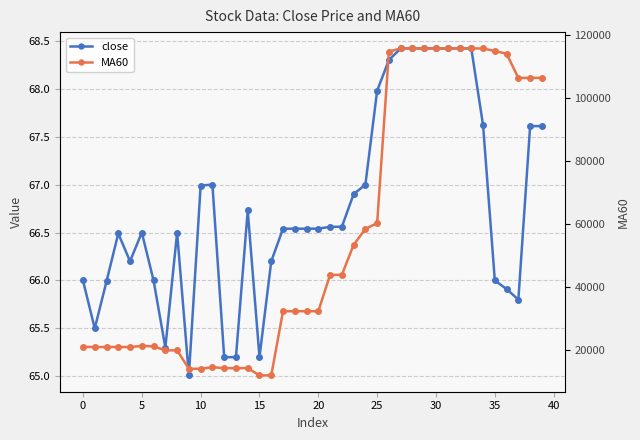

What is the sum of the close values at 20 and 38?

134.2